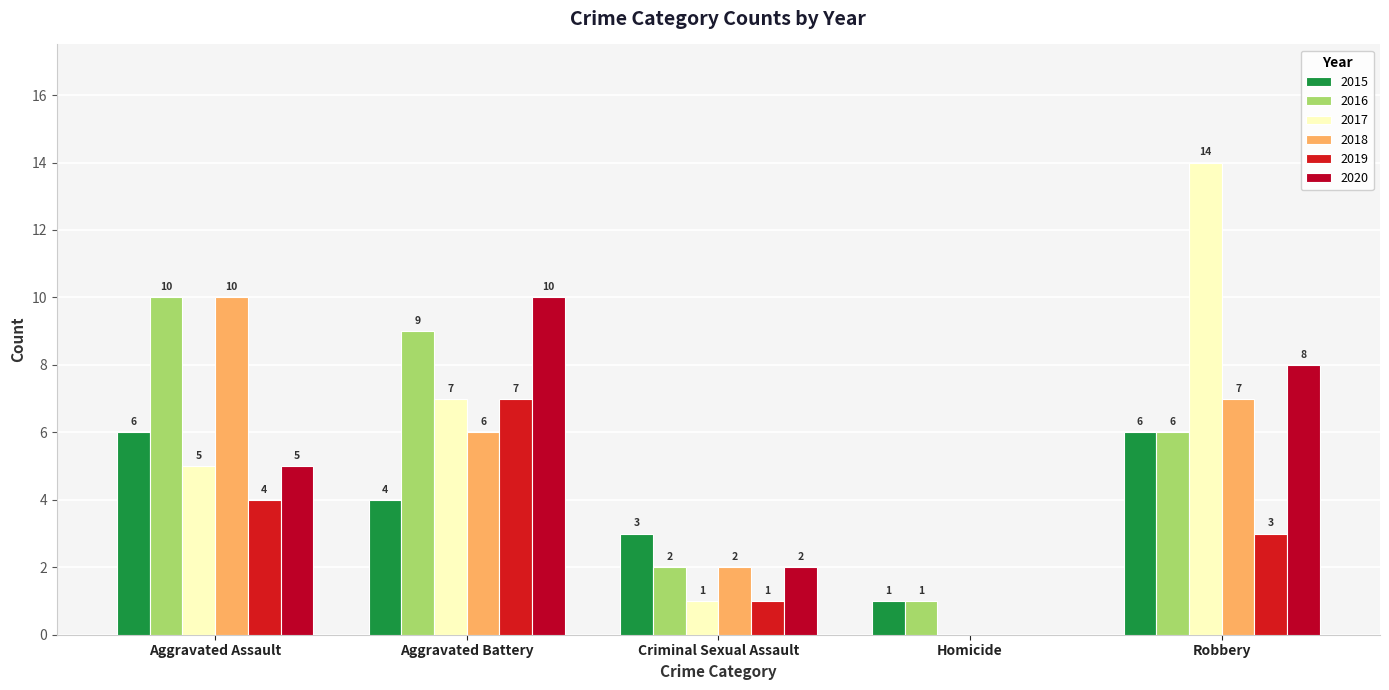

What is the total value across all series at Criminal Sexual Assault?

11